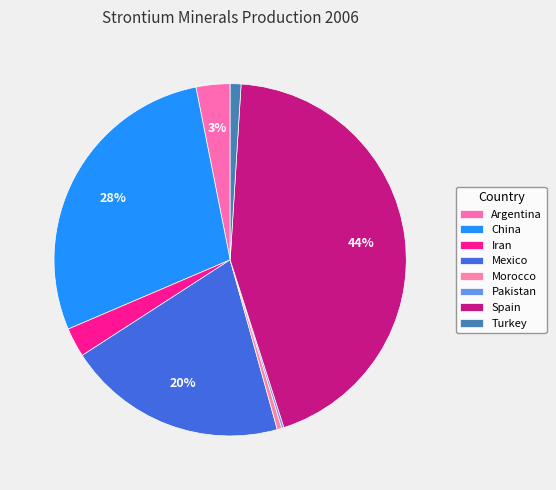

Is Mexico the majority of the pie?

No